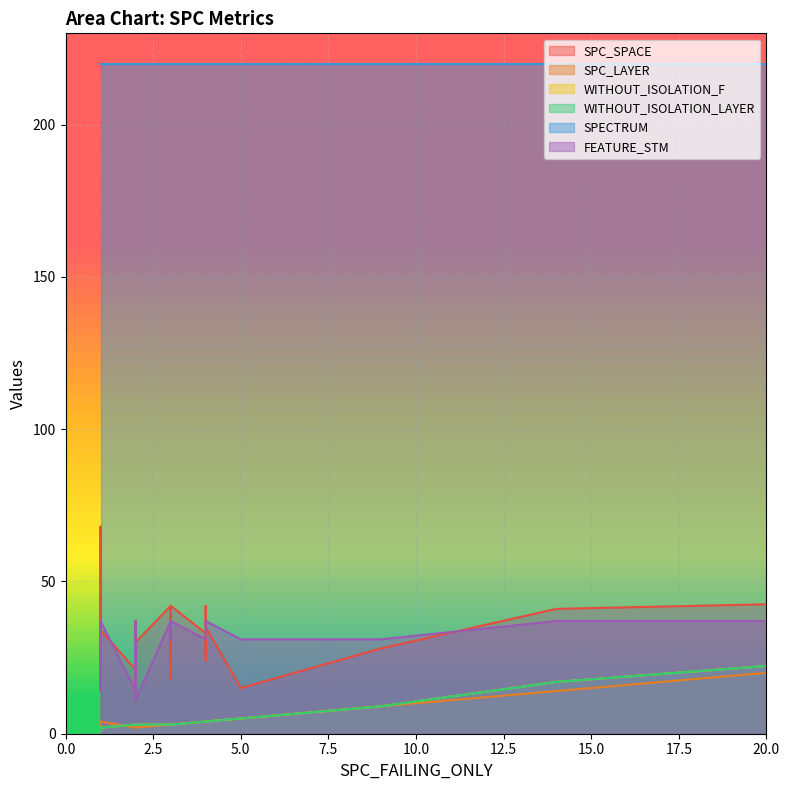

Which series has the widest spread of values?

SPC_SPACE